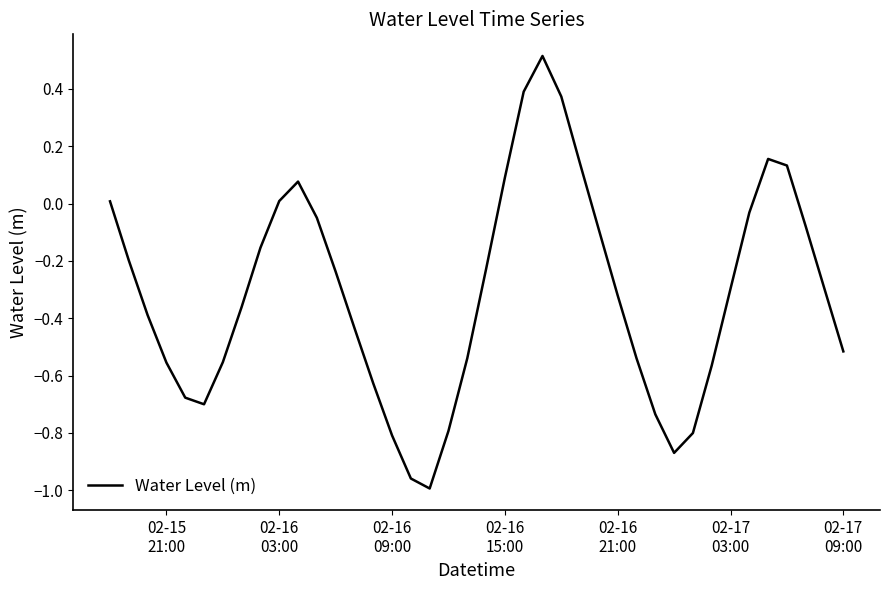

What is the greatest value displayed?

0.5